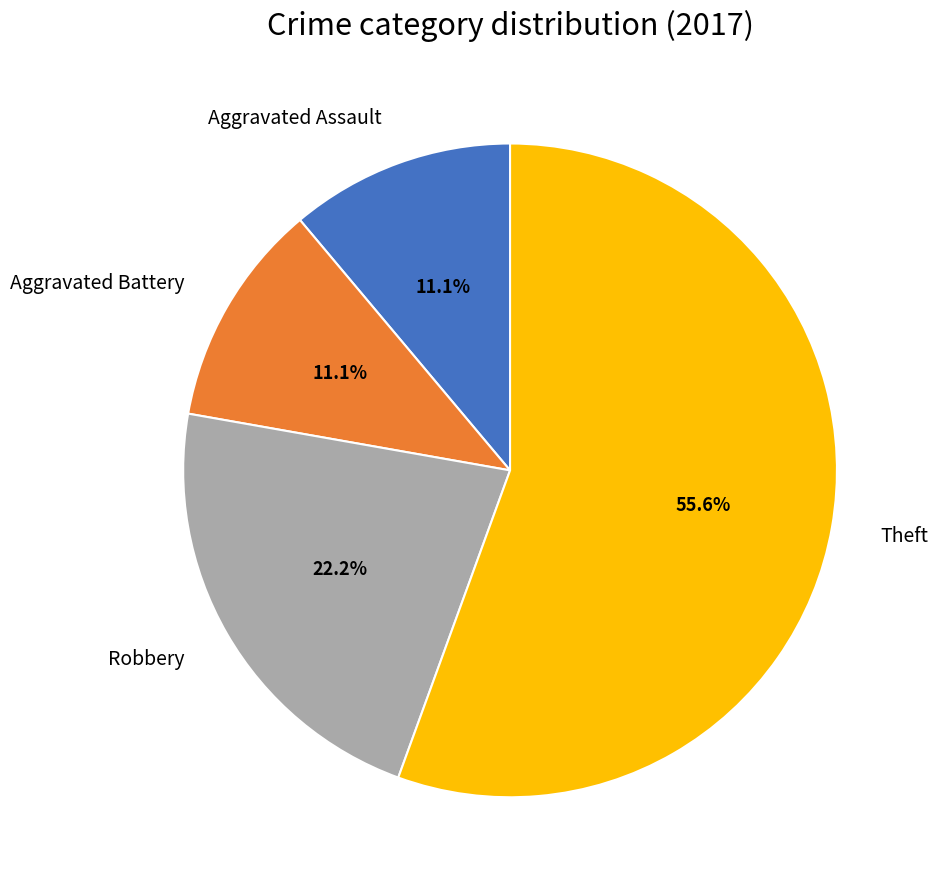

Between Theft and Robbery, which is larger?

Theft